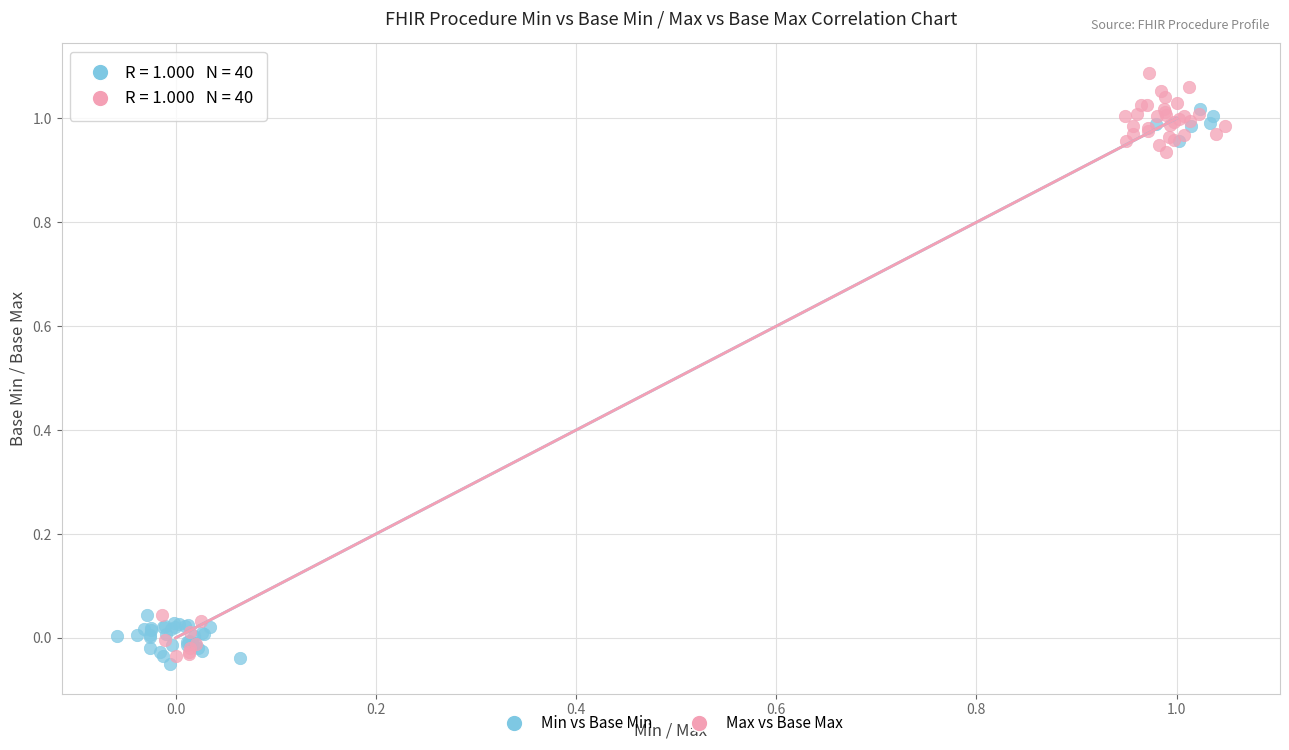

Which series contains the highest Y value?

Max vs Base Max